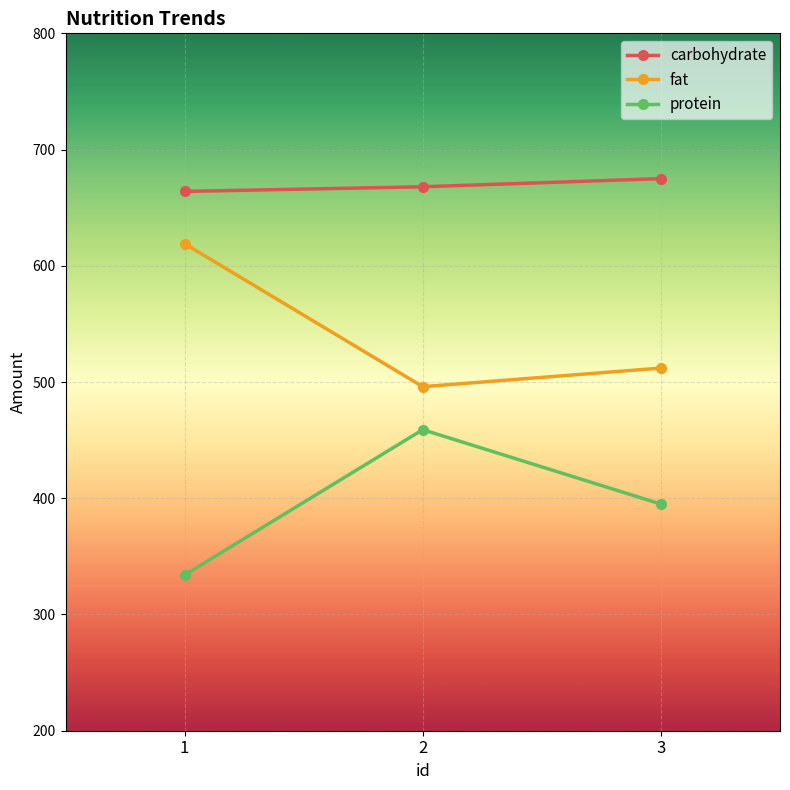

At how many categories does at least one series exceed 554?

3